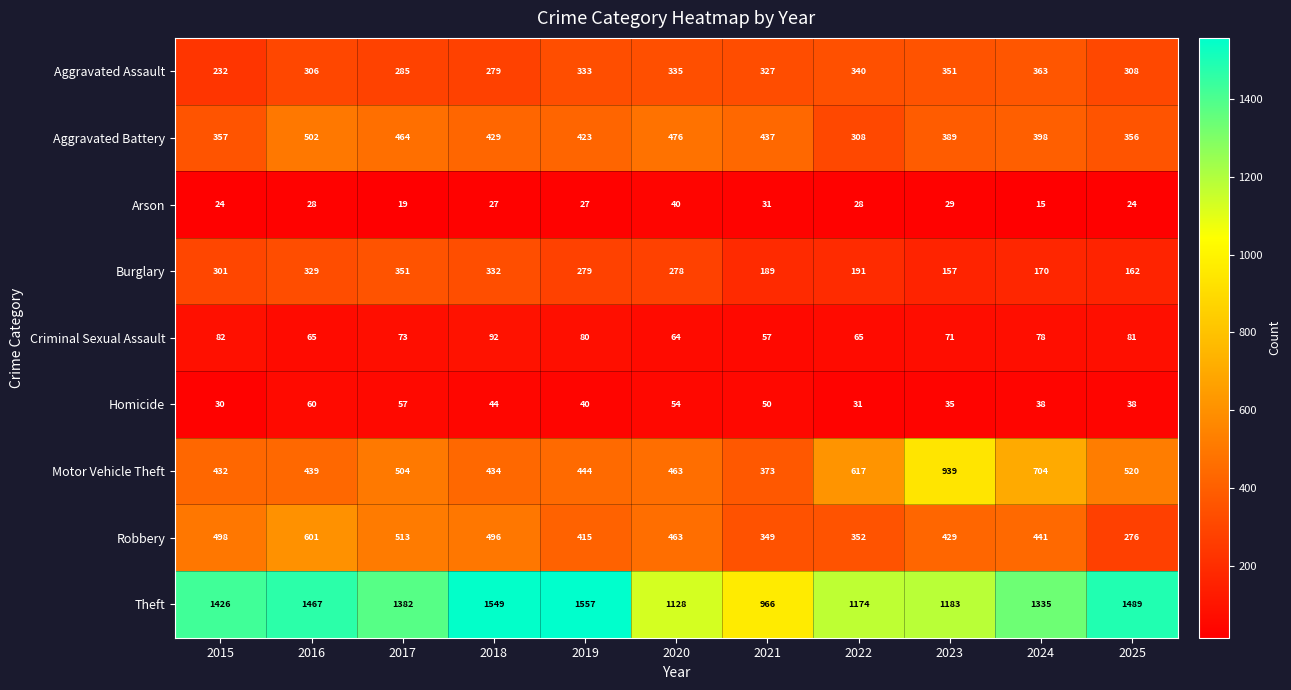

Where does the Robbery series first go above 441?

2015